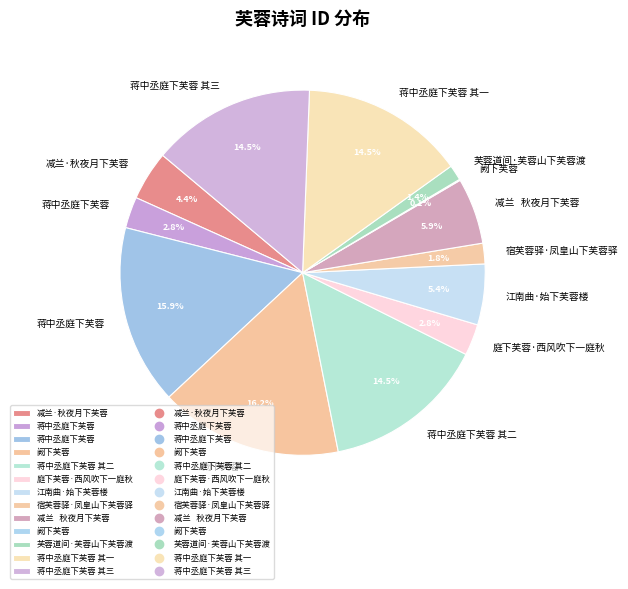

Is there a majority slice in this chart?

No